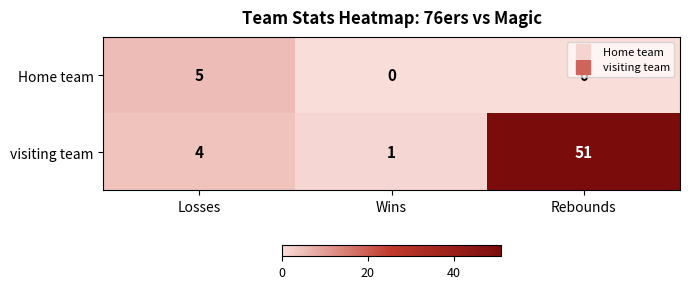

What is the greatest value displayed?

51